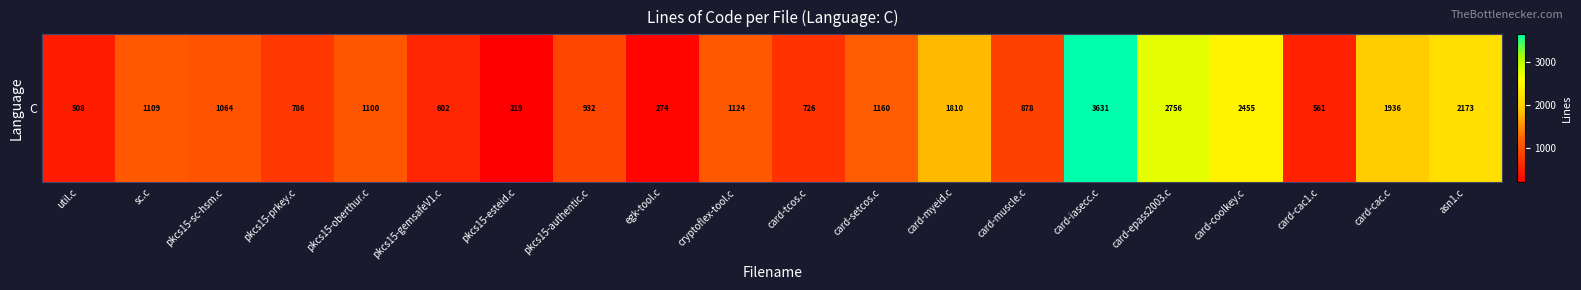

List the labels in order of value, smallest first.

pkcs15-esteid.c, egk-tool.c, util.c, card-cac1.c, pkcs15-gemsafeV1.c, card-tcos.c, pkcs15-prkey.c, card-muscle.c, pkcs15-authentic.c, pkcs15-sc-hsm.c, pkcs15-oberthur.c, sc.c, cryptoflex-tool.c, card-setcos.c, card-myeid.c, card-cac.c, asn1.c, card-coolkey.c, card-epass2003.c, card-iasecc.c